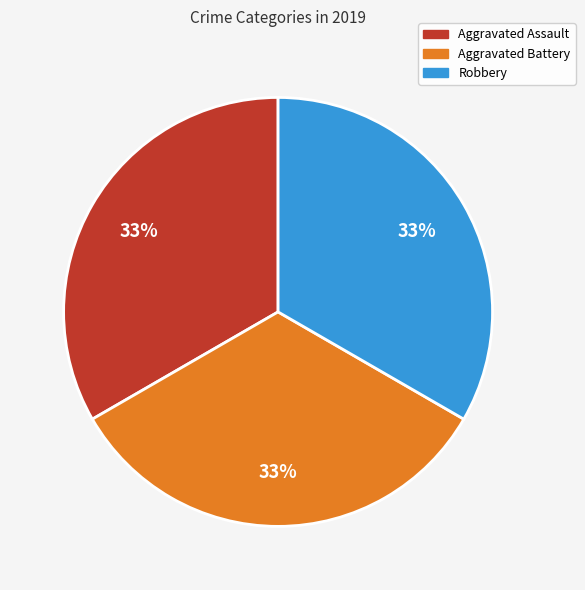

How many segments does this pie chart have?

3